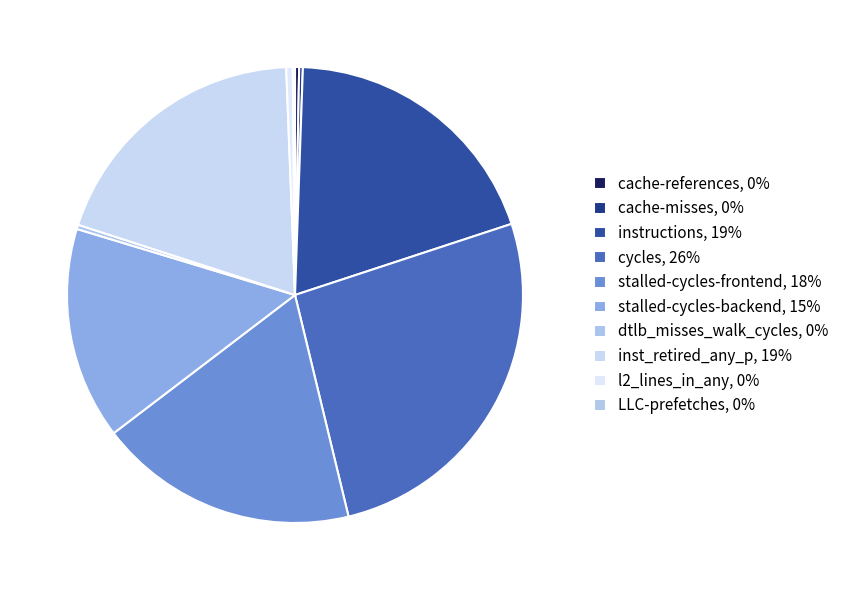

Does LLC-prefetches represent more than half of the total?

No